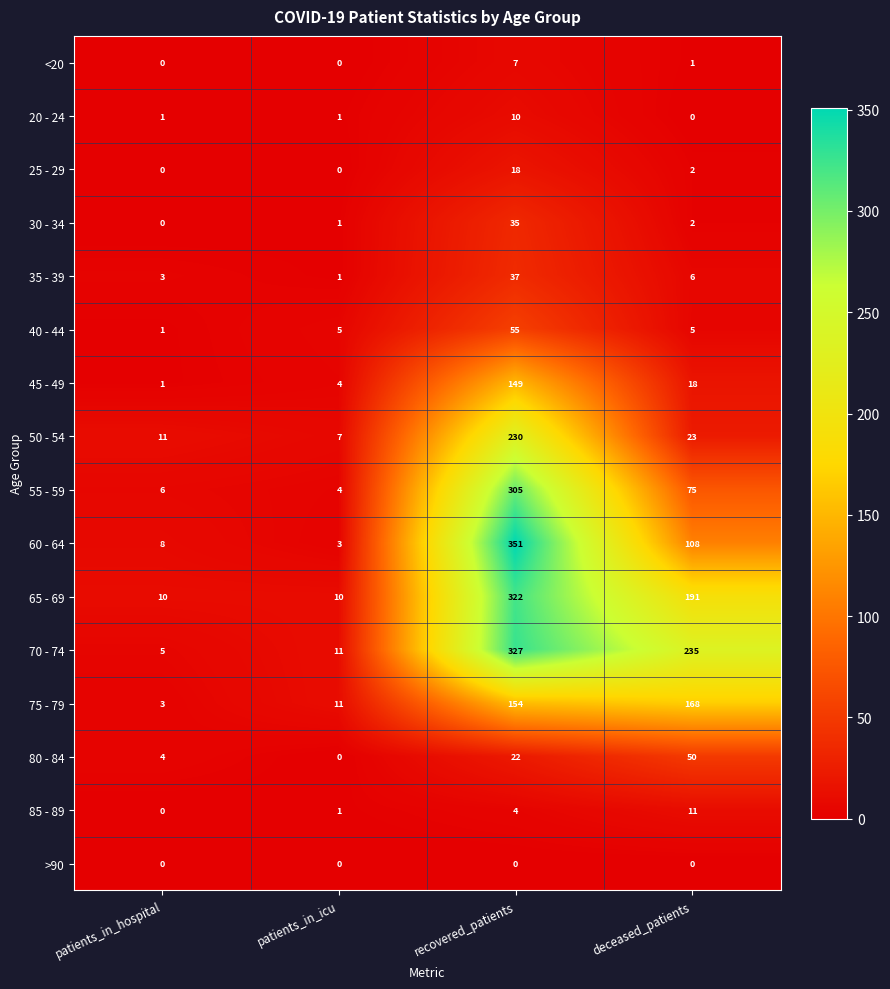

What is the spread (max minus min) of values at deceased_patients?

235